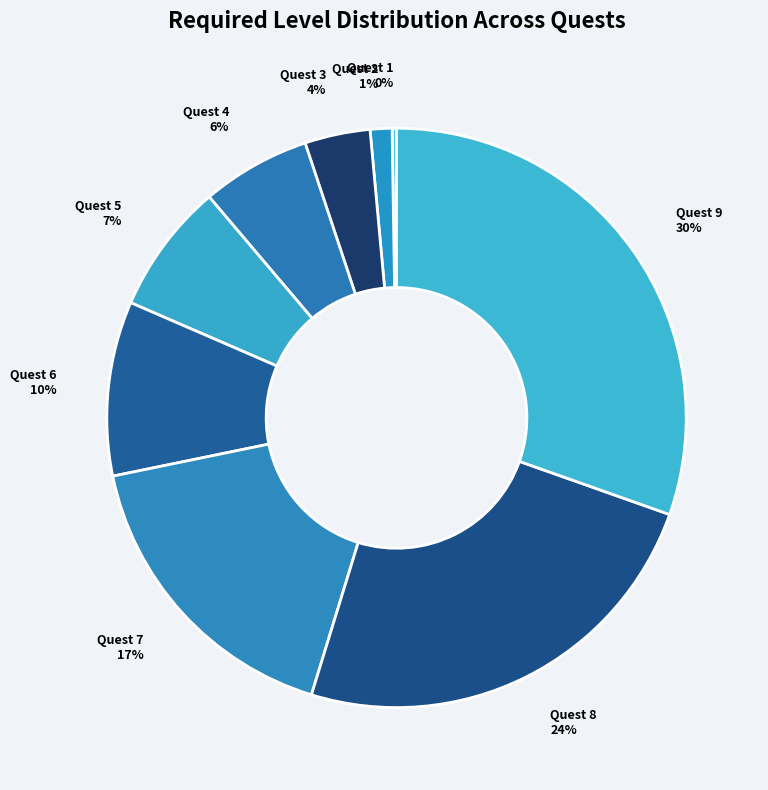

Which has a higher value, Quest 6 or Quest 9?

Quest 9